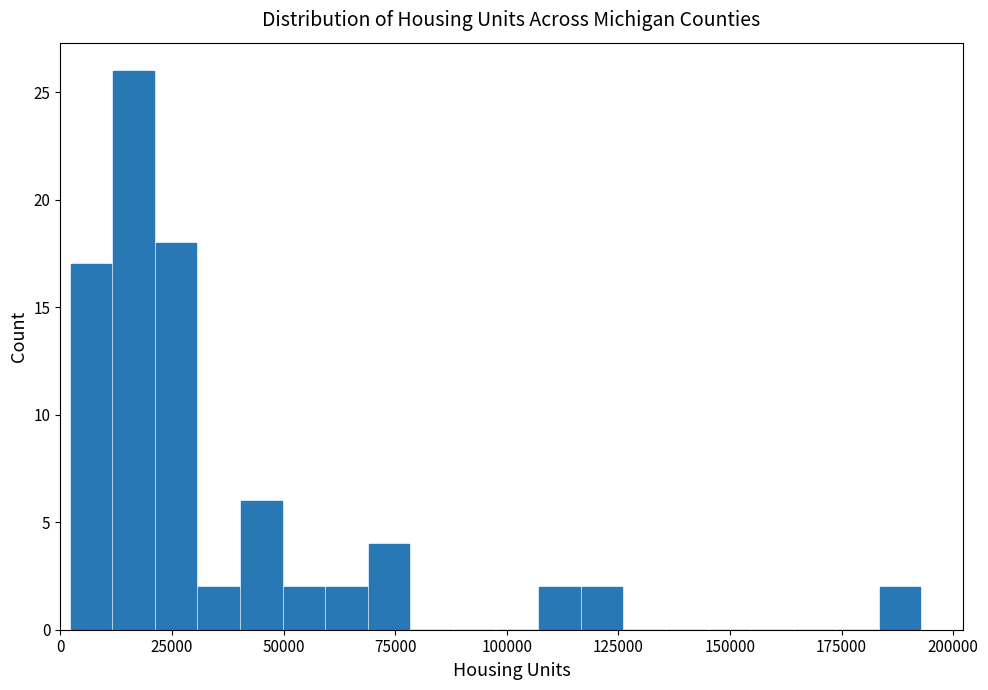

Around what value on the x-axis is the tallest bar? Give the approximate position of its centre, as read against the axis.

15000